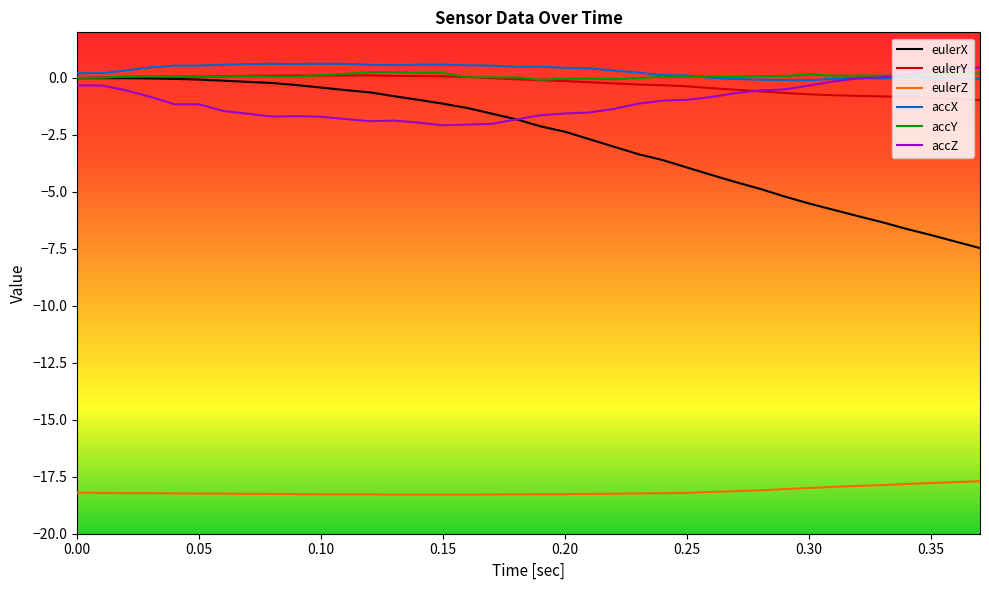

What is the lowest value of the eulerZ series?

-18.3